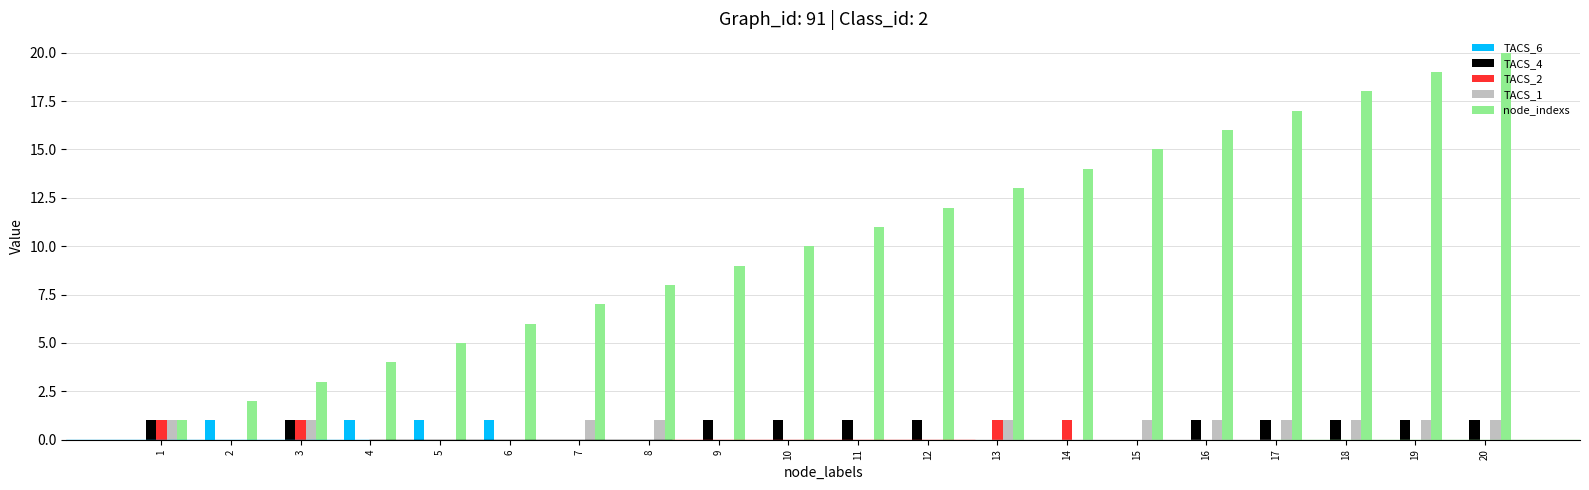

Count the number of categories in the chart.

20